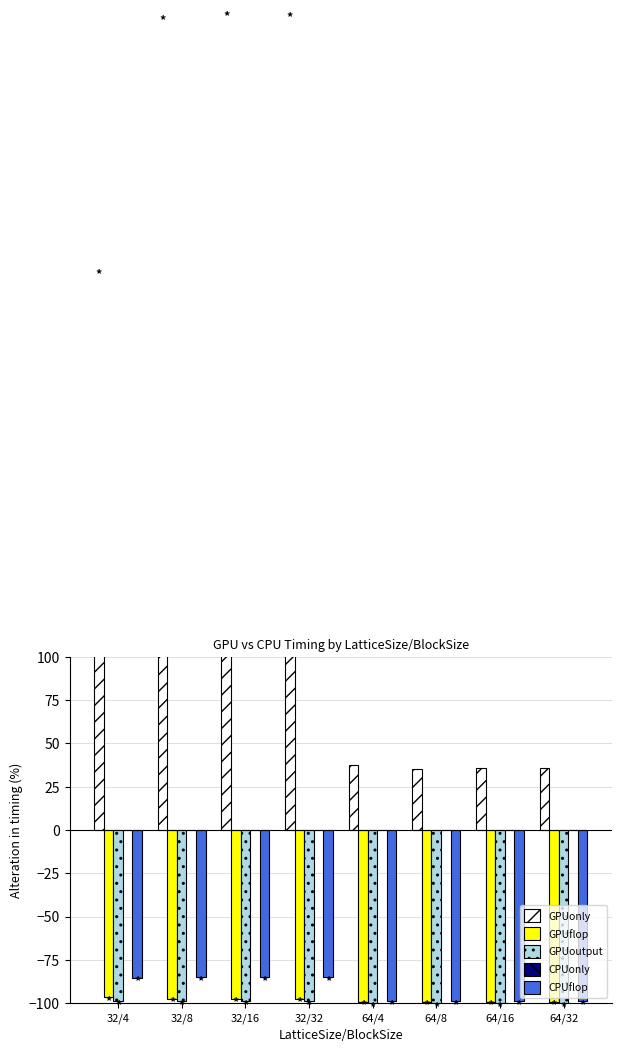

What is the smallest value displayed?

-99.9